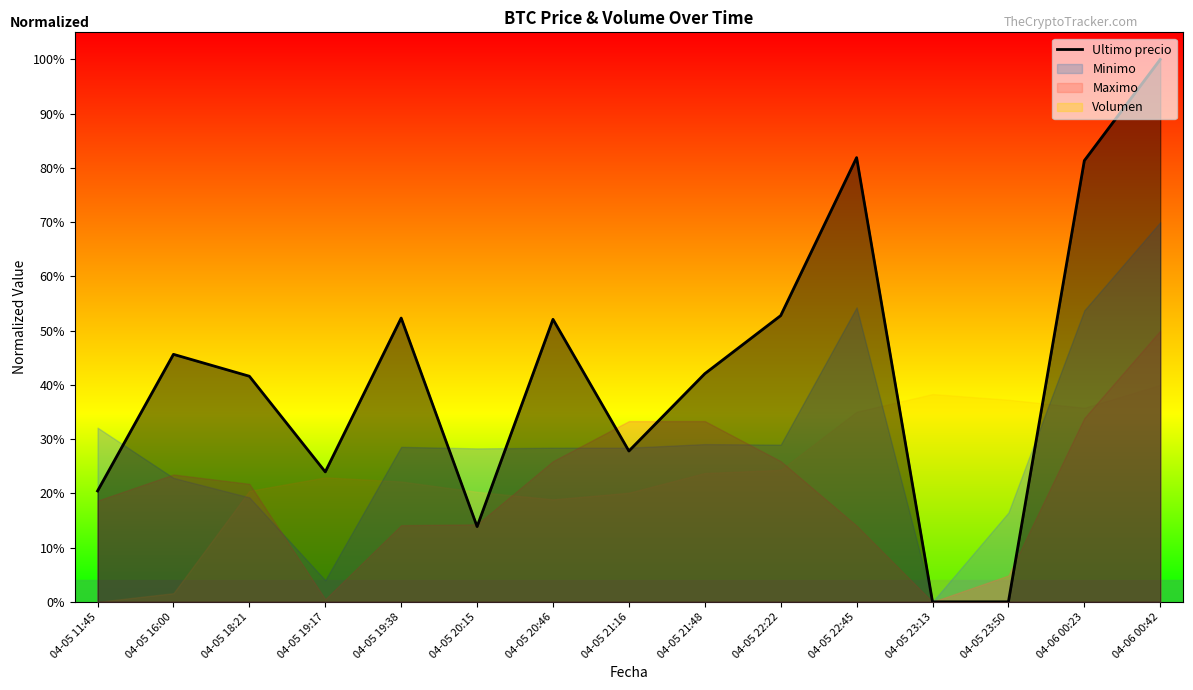

Reading right to left, list all the values displayed in this chart.

1.0	0.8	0.0	0.0	0.8	0.5	0.4	0.3	0.5	0.1	0.5	0.2	0.4	0.5	0.2